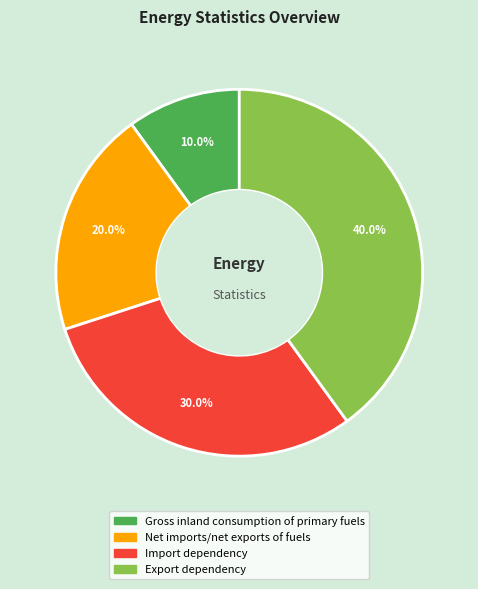

Which has a higher value, Gross inland consumption of primary fuels or Net imports/net exports of fuels?

Net imports/net exports of fuels